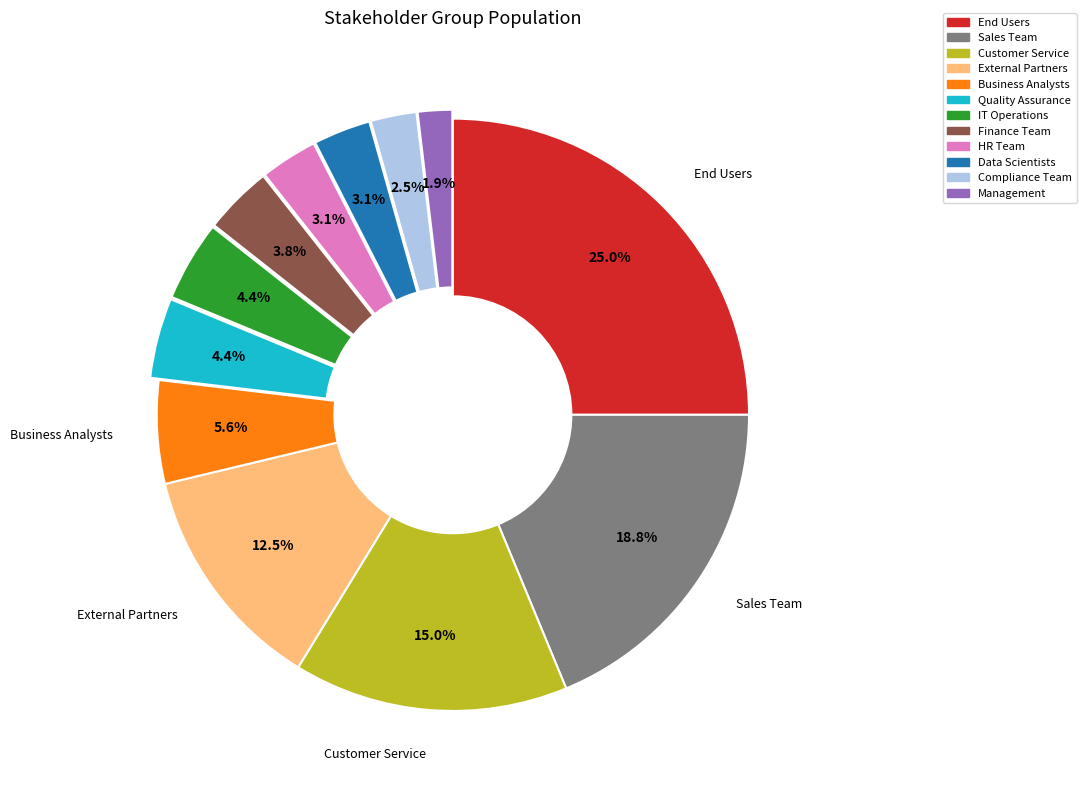

How many slices are in this pie chart?

12